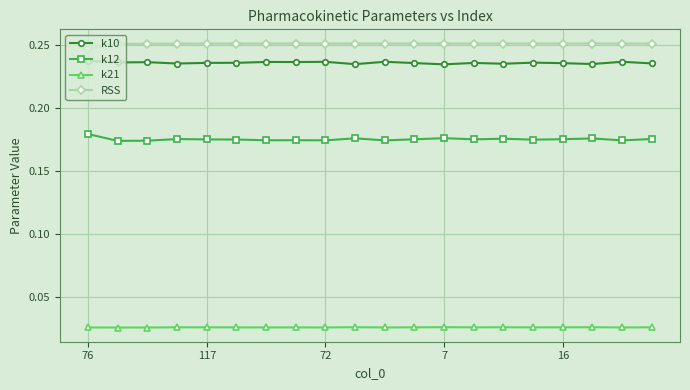

What is the sum of all k21 values?

0.5